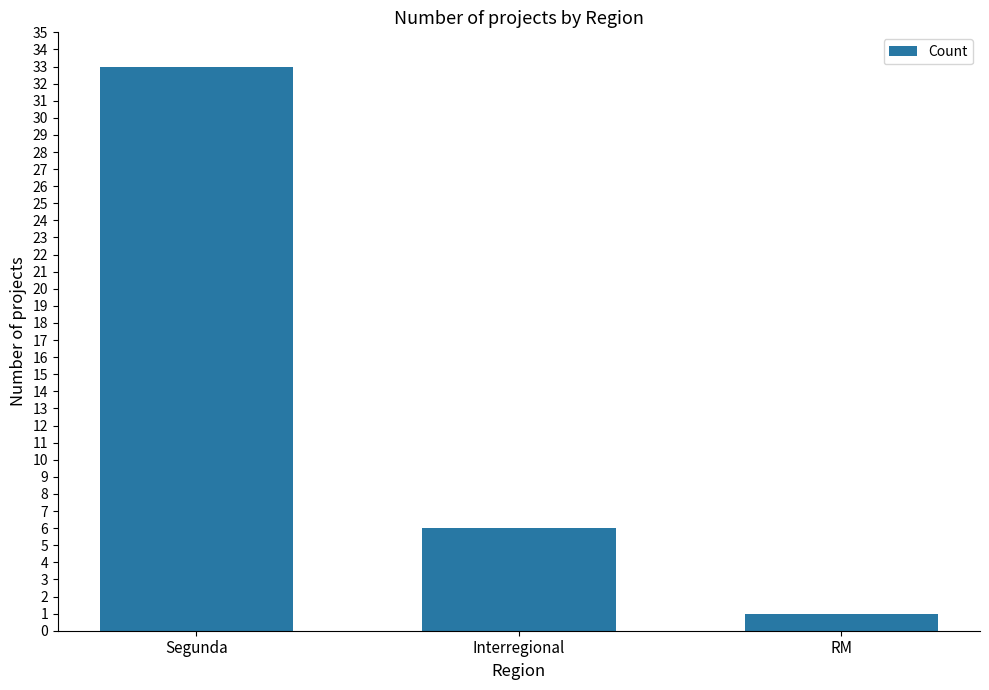

Between Segunda and Interregional, which is larger?

Segunda